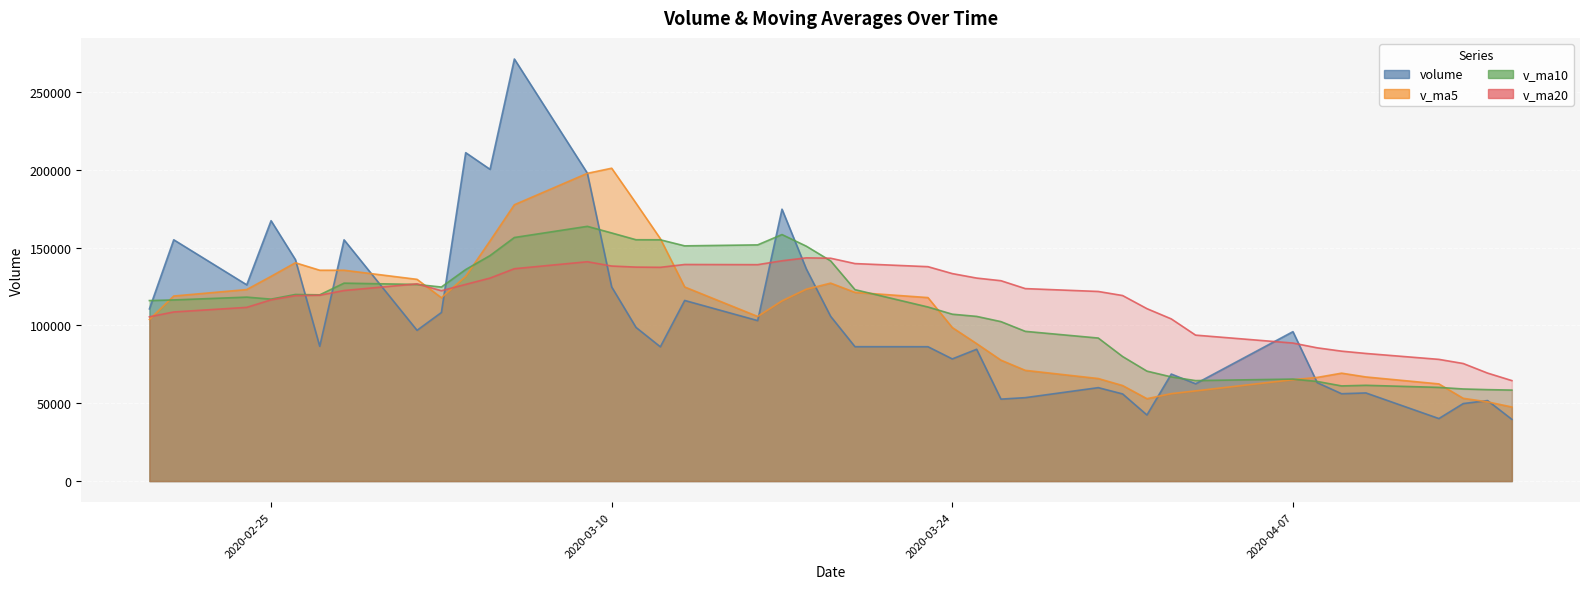

How many data points in volume are above 95993?

20